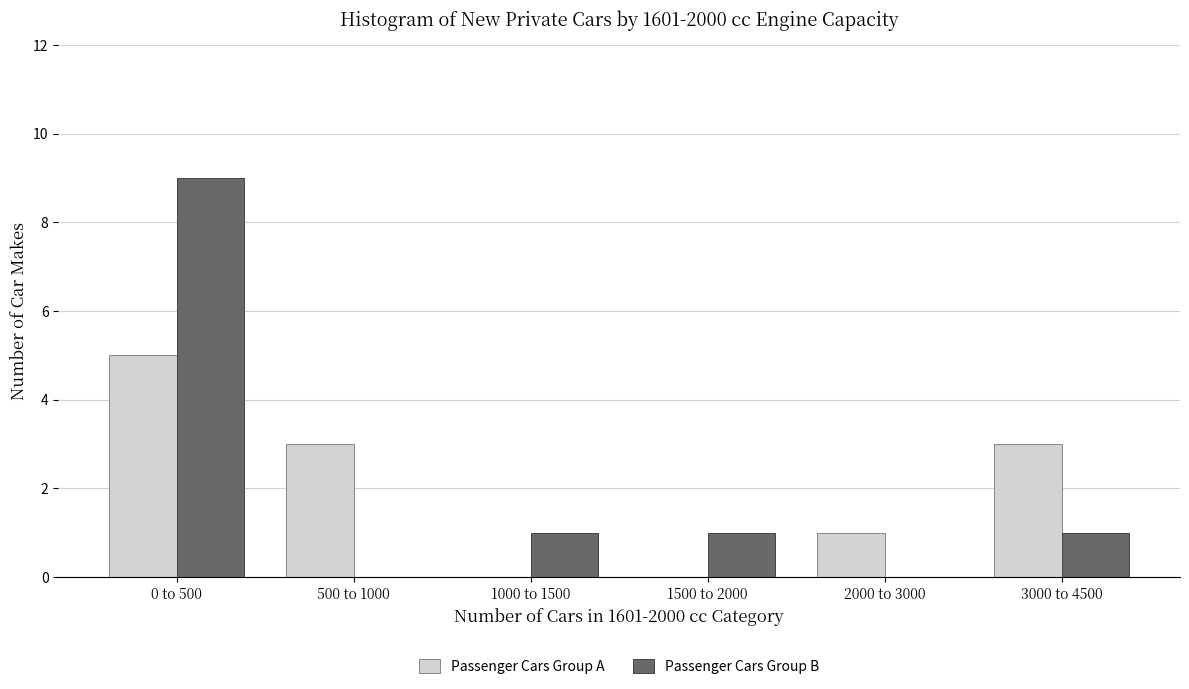

Reading right to left, transcribe all the data shown in this chart.

Passenger Cars Group A: 3000 to 4500=3	2000 to 3000=1	1500 to 2000=0	1000 to 1500=0	500 to 1000=3	0 to 500=5
Passenger Cars Group B: 3000 to 4500=1	2000 to 3000=0	1500 to 2000=1	1000 to 1500=1	500 to 1000=0	0 to 500=9